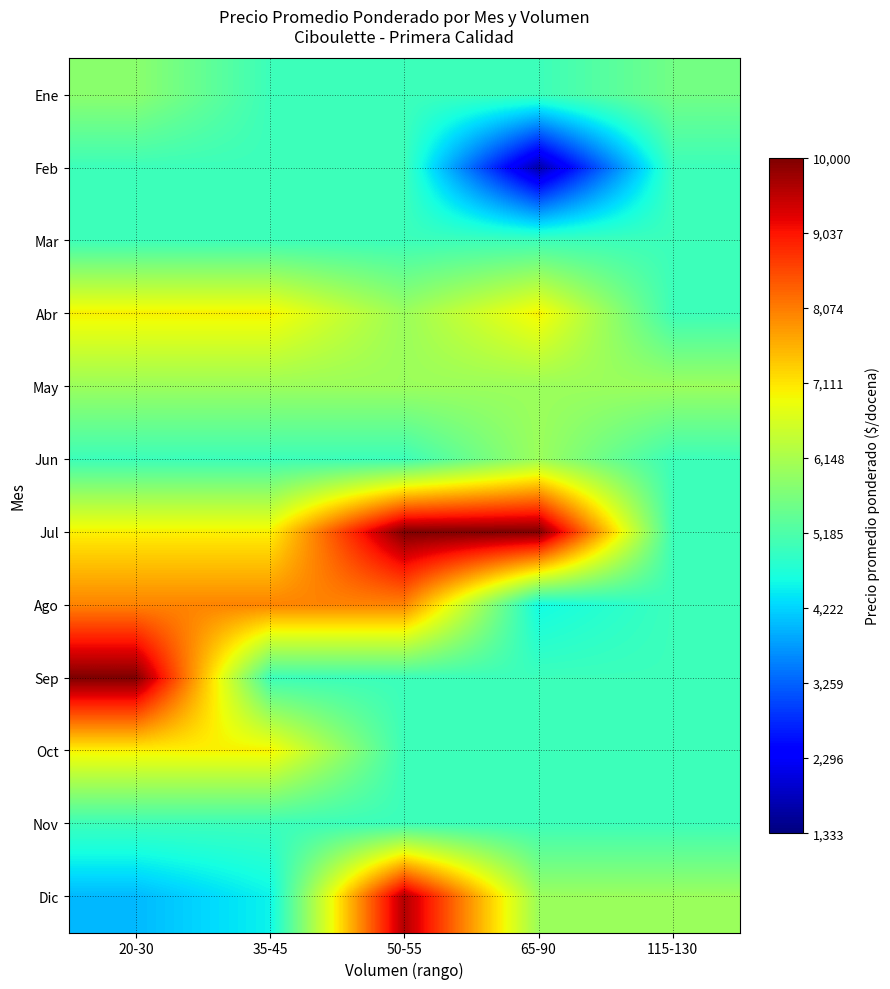

How many series are shown in this chart?

12